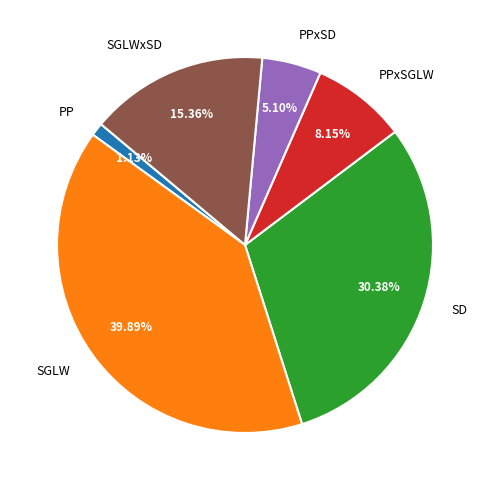

Is SGLW the majority of the pie?

No